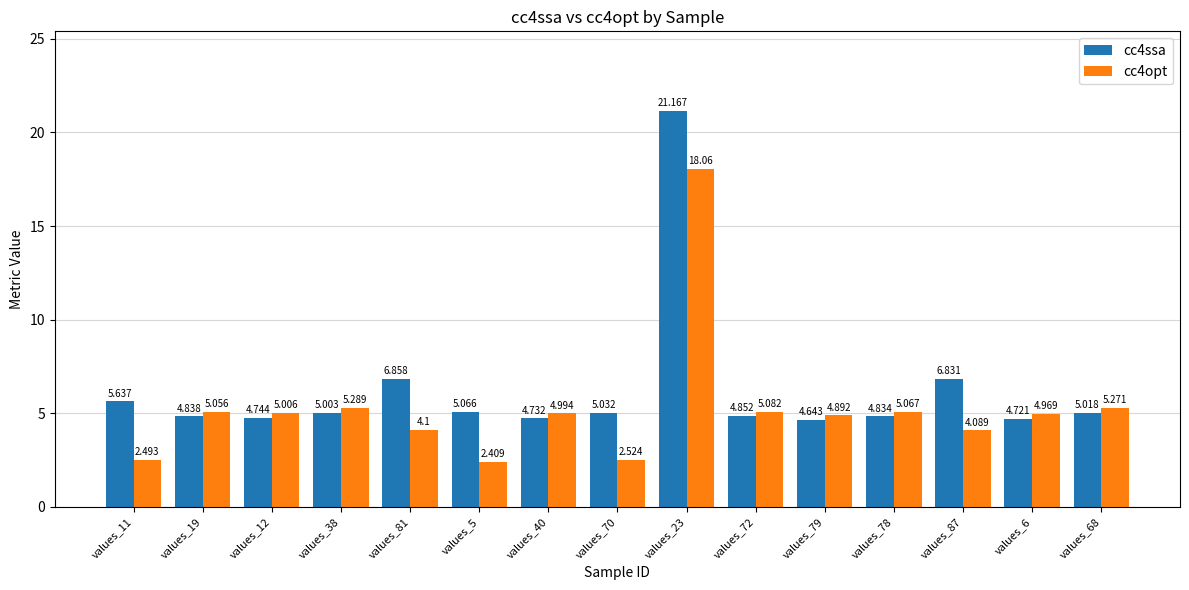

How many bars are there in each group?

2